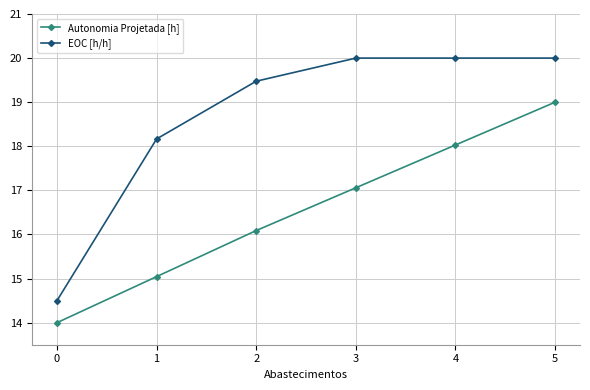

The Autonomia Projetada [h] series shows 17.1 at 3. True or false?

True